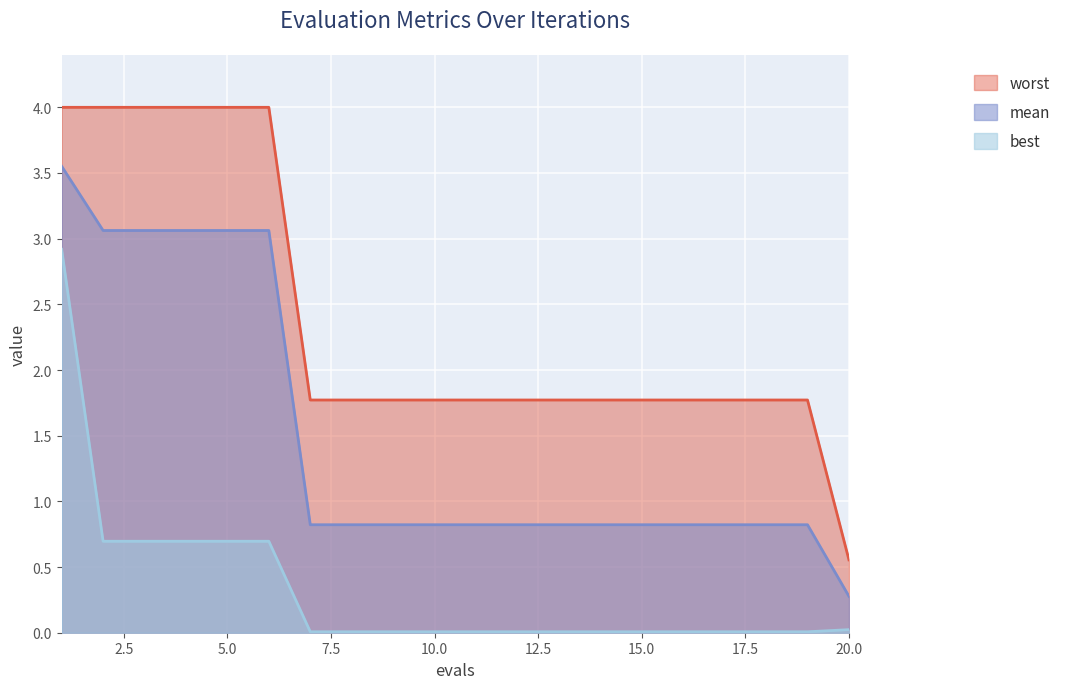

Between 11 and 12, which series saw the biggest shift?

mean